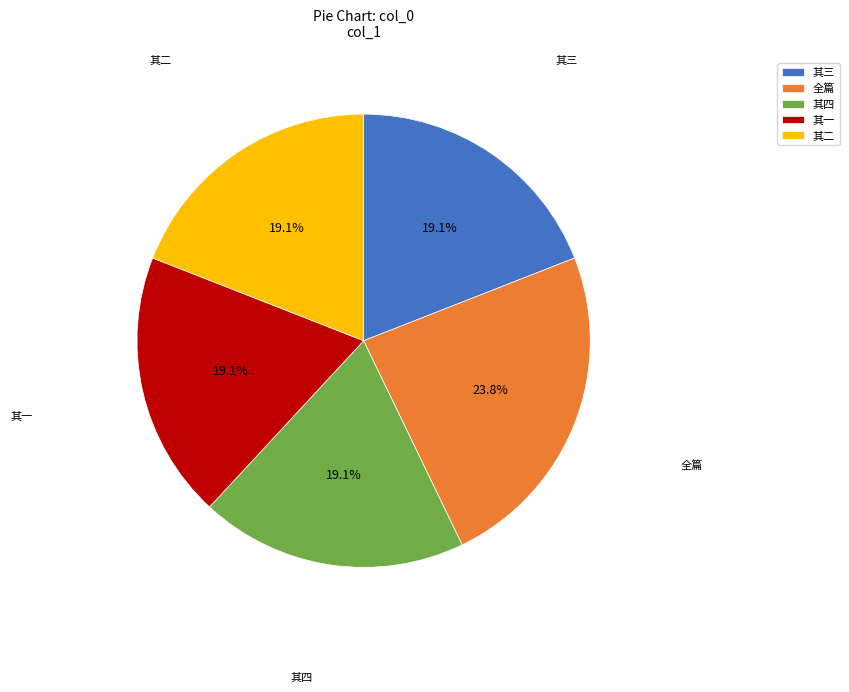

Is there any slice that represents more than half of the pie?

No